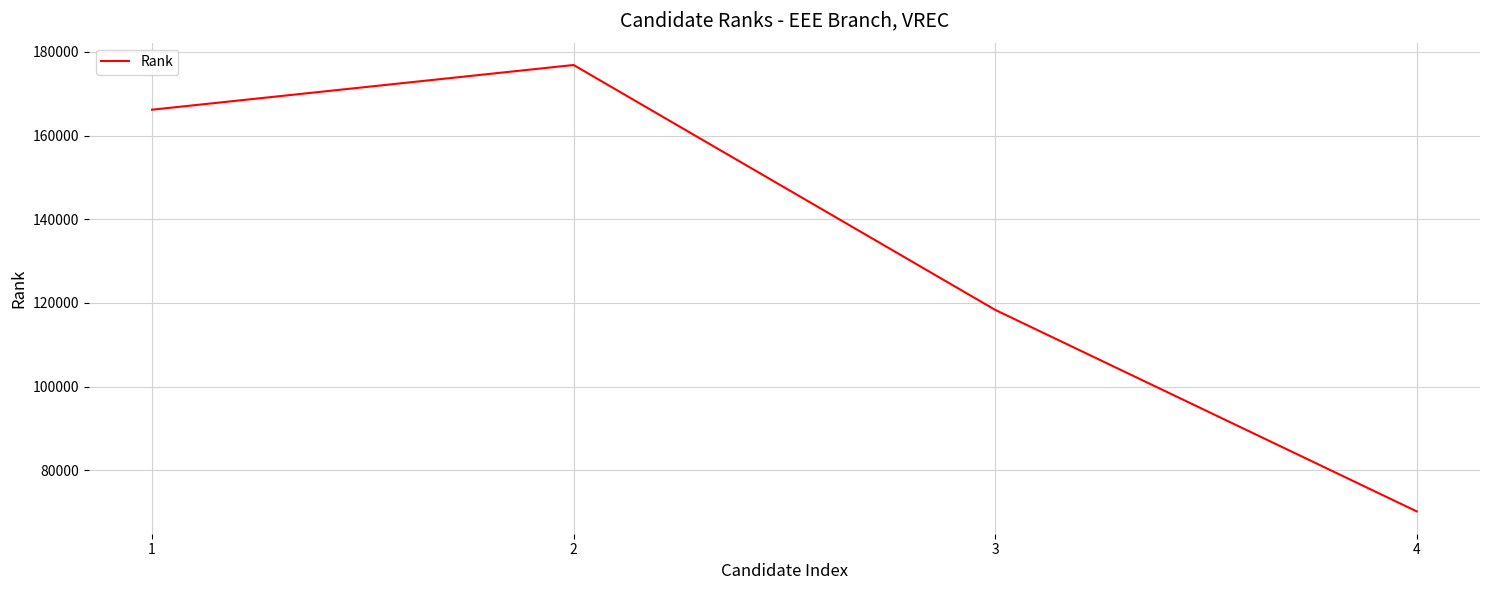

Where is the data nearest to the value 123508?

3